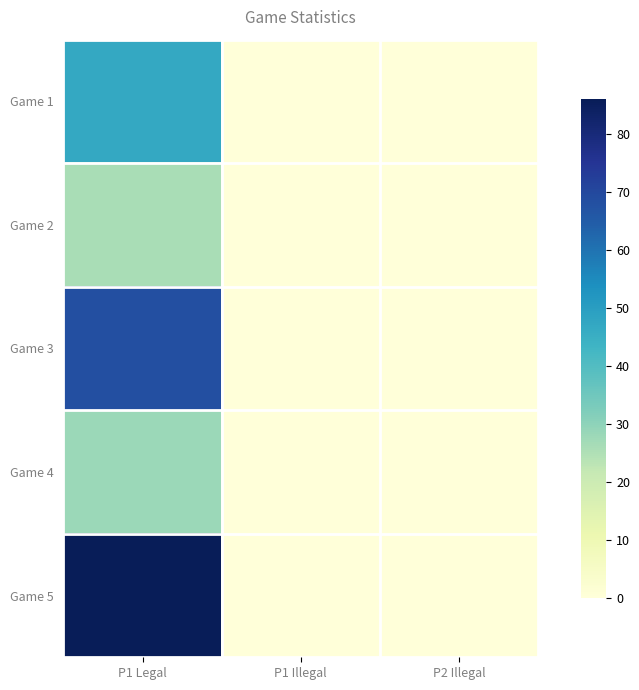

Between P1 Legal and P2 Illegal, which series saw the biggest shift?

Game 5